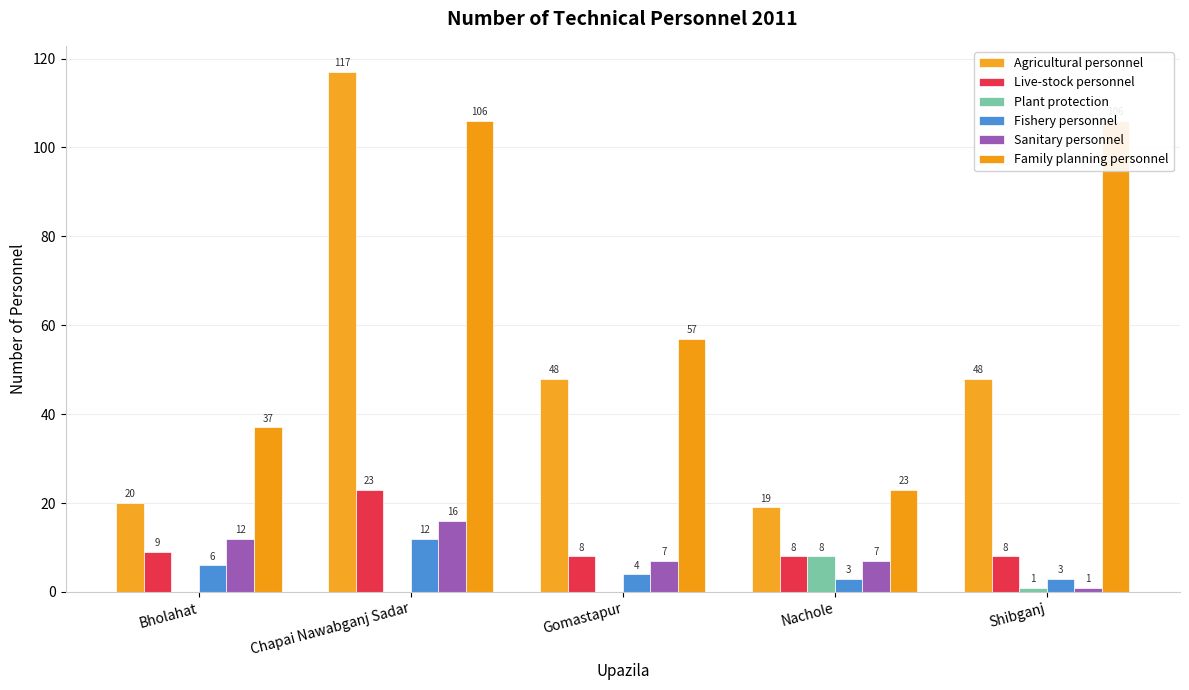

How many data points in Sanitary personnel are above 7?

2